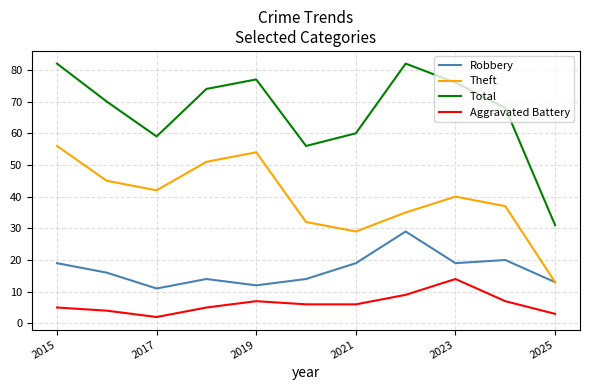

Rank the series by their average value, from lowest to highest.

Aggravated Battery, Robbery, Theft, Total